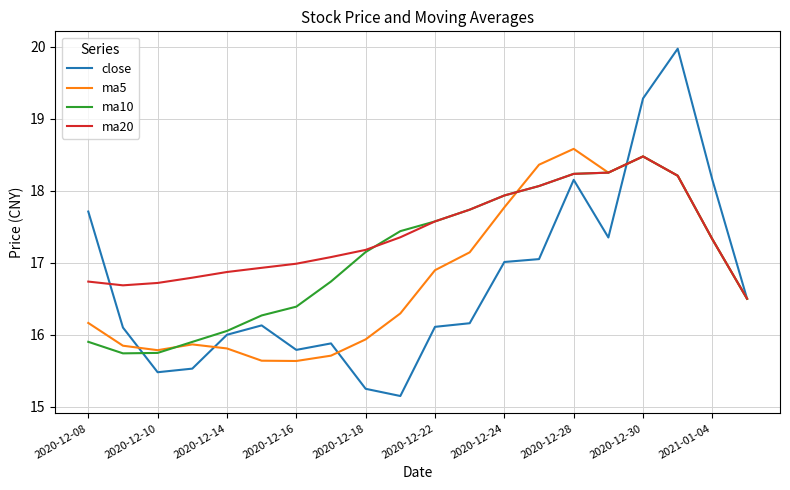

Which series has the largest total across all categories?

ma20